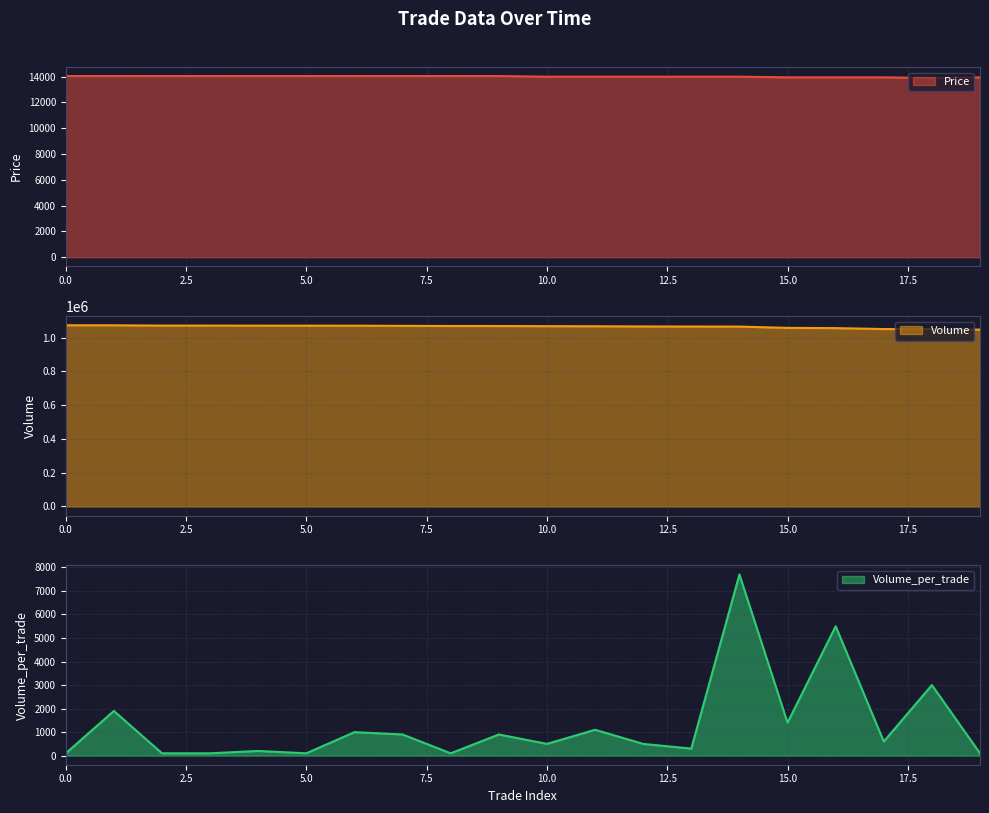

What is the sum of the Volume values at 3 and 13?

2135400